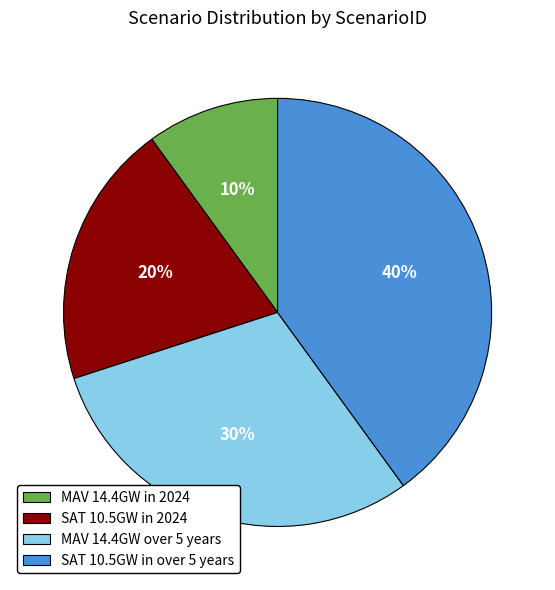

Between MAV 14.4GW in 2024 and SAT 10.5GW in 2024, which is larger?

SAT 10.5GW in 2024